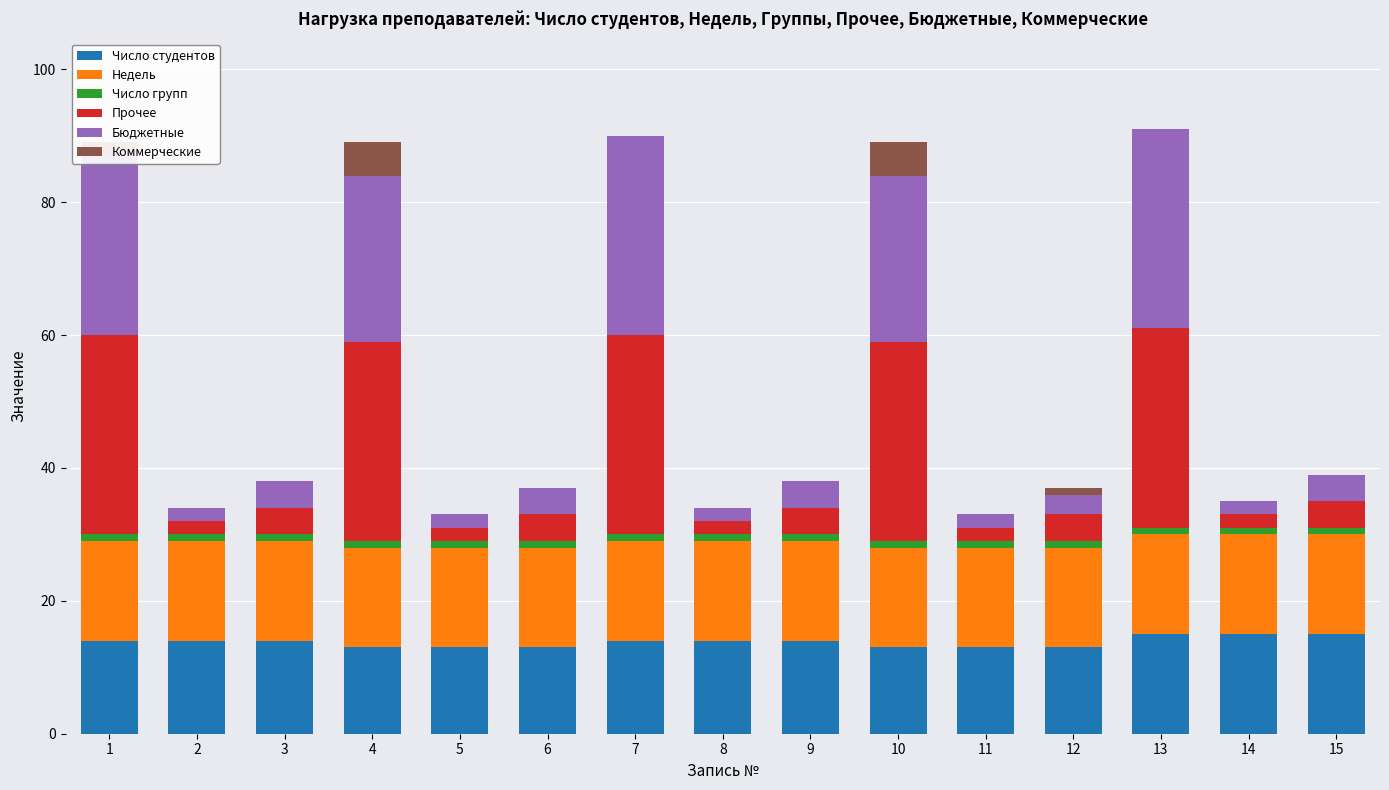

The Число студентов series shows 13 at 6. True or false?

True